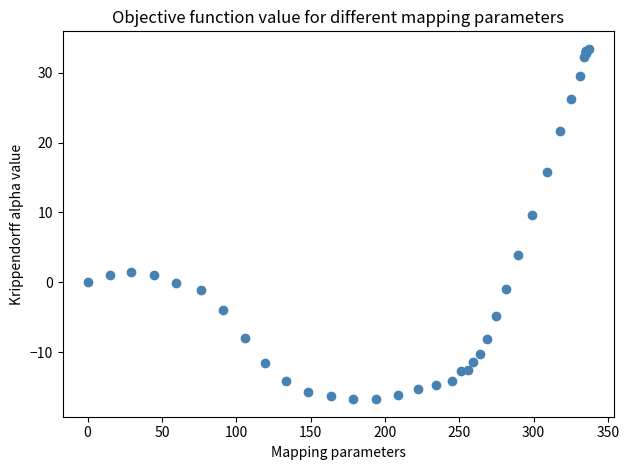

What Y value in the scatter plot is closest to 8?

9.6